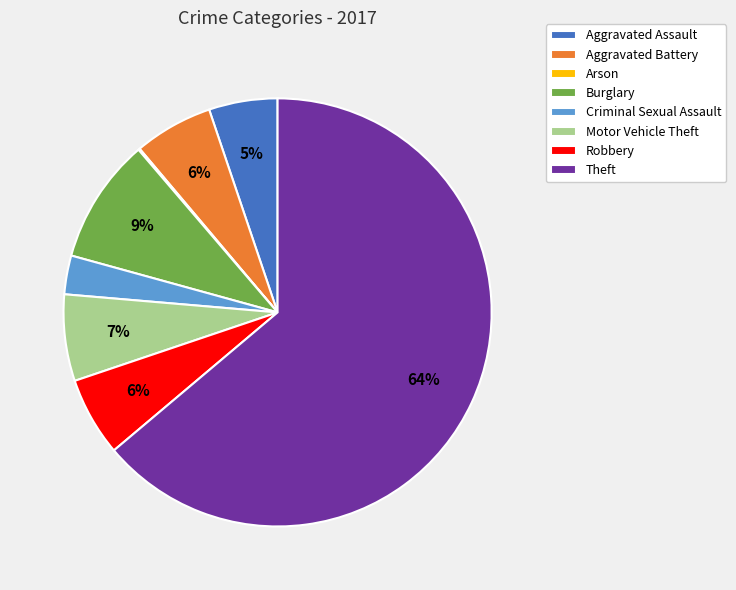

Which slice represents more than half of the pie?

Theft